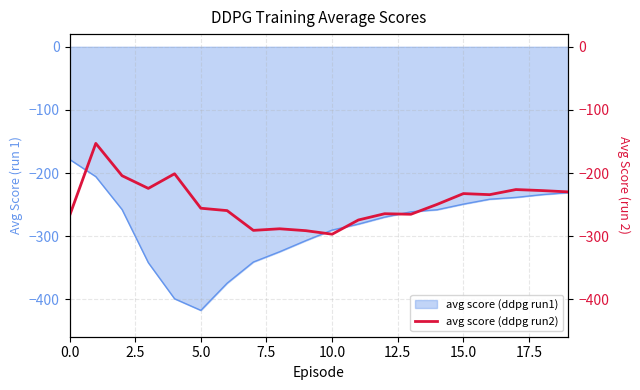

The value of avg score (ddpg run1) at 5.0 is -417.2. True or false?

True